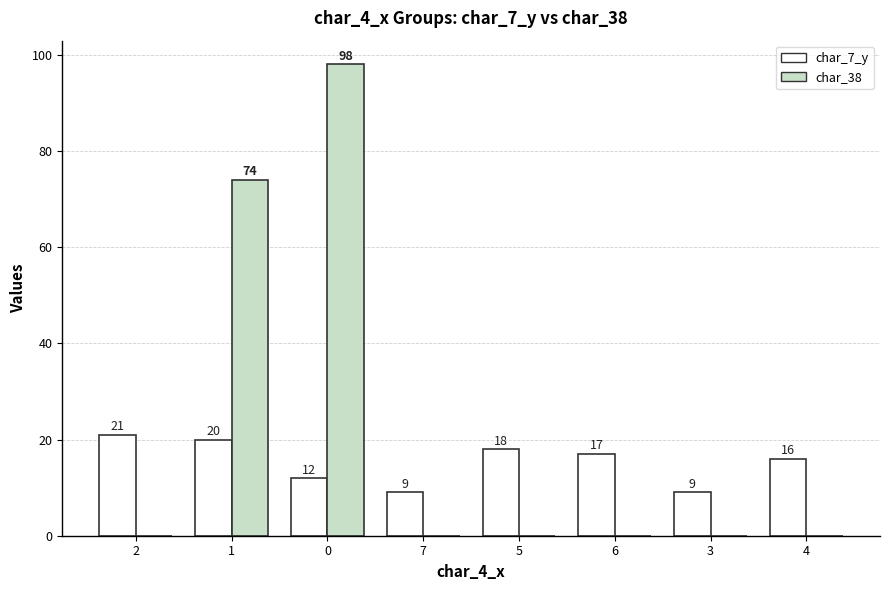

Which series changed the most between 0 and 6?

char_38